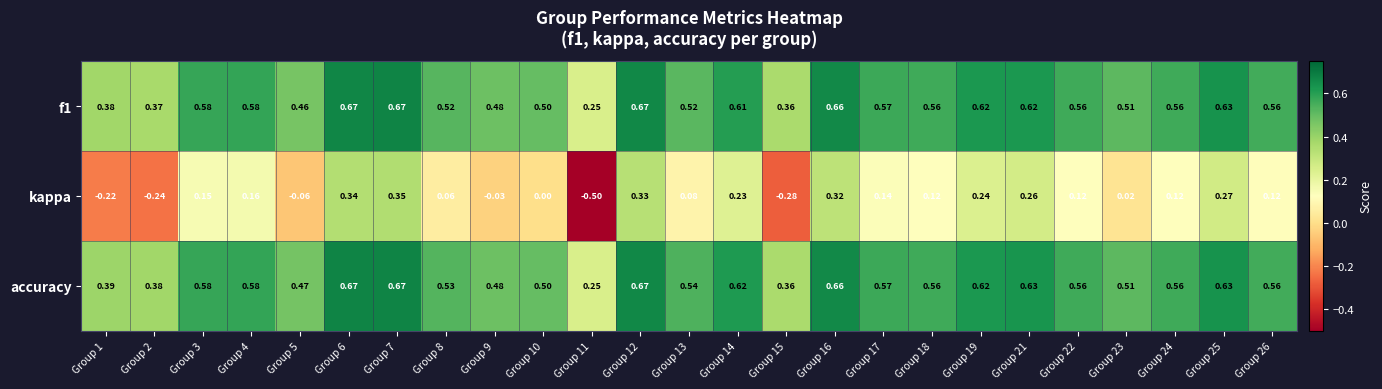

Which series has the largest total across all categories?

accuracy